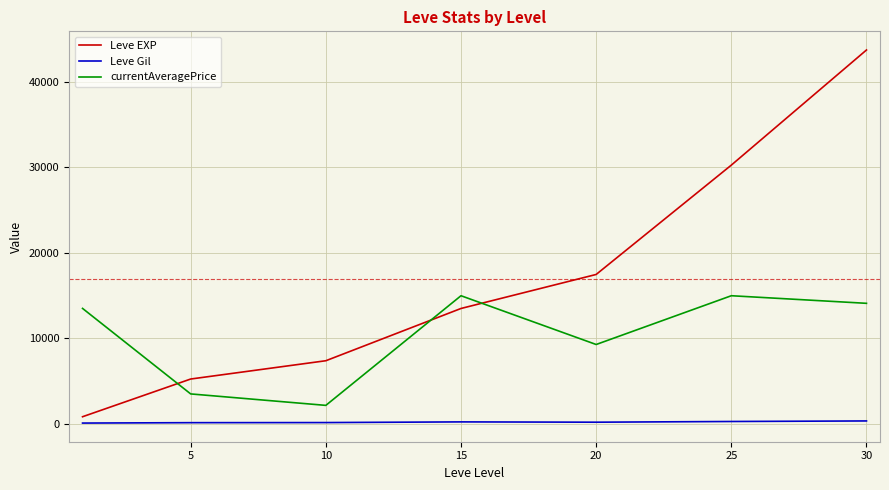

What is the greatest value displayed?

43730.0